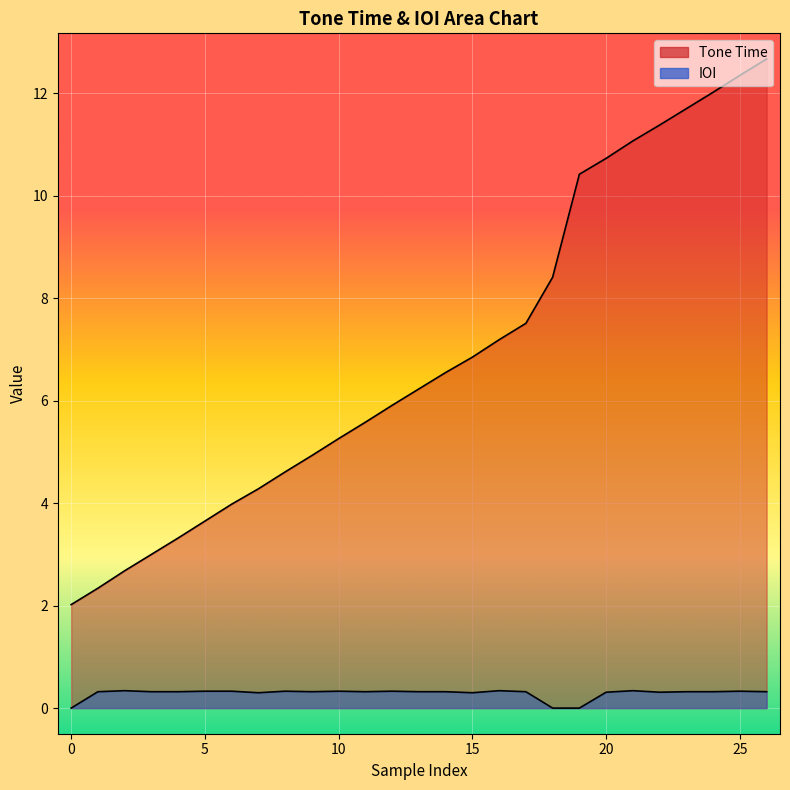

True or false: Tone Time has more than 1 interior local peaks.

False